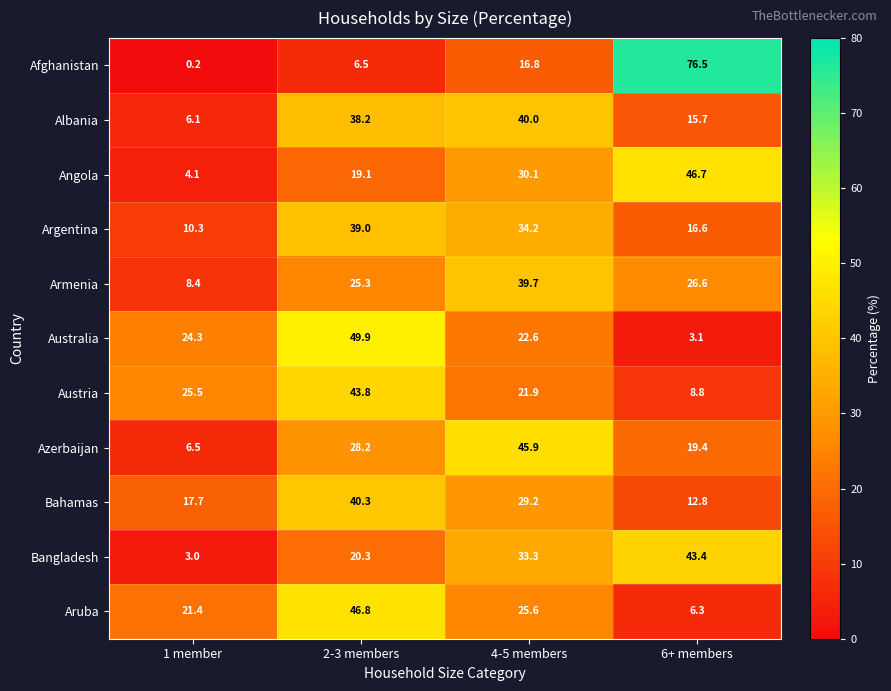

What is the difference between the maximum and second lowest values in the Aruba series?

25.4